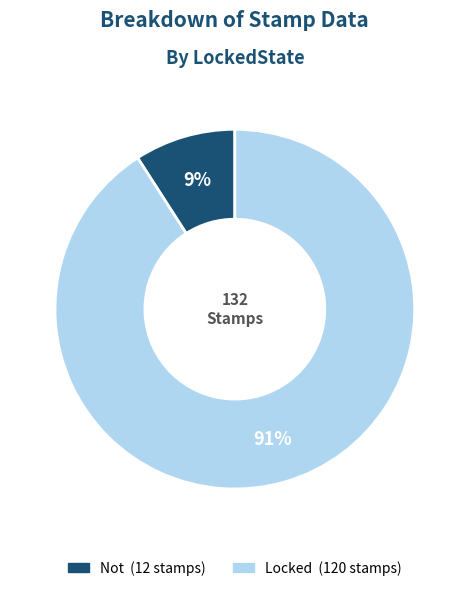

Which category accounts for the majority?

Locked